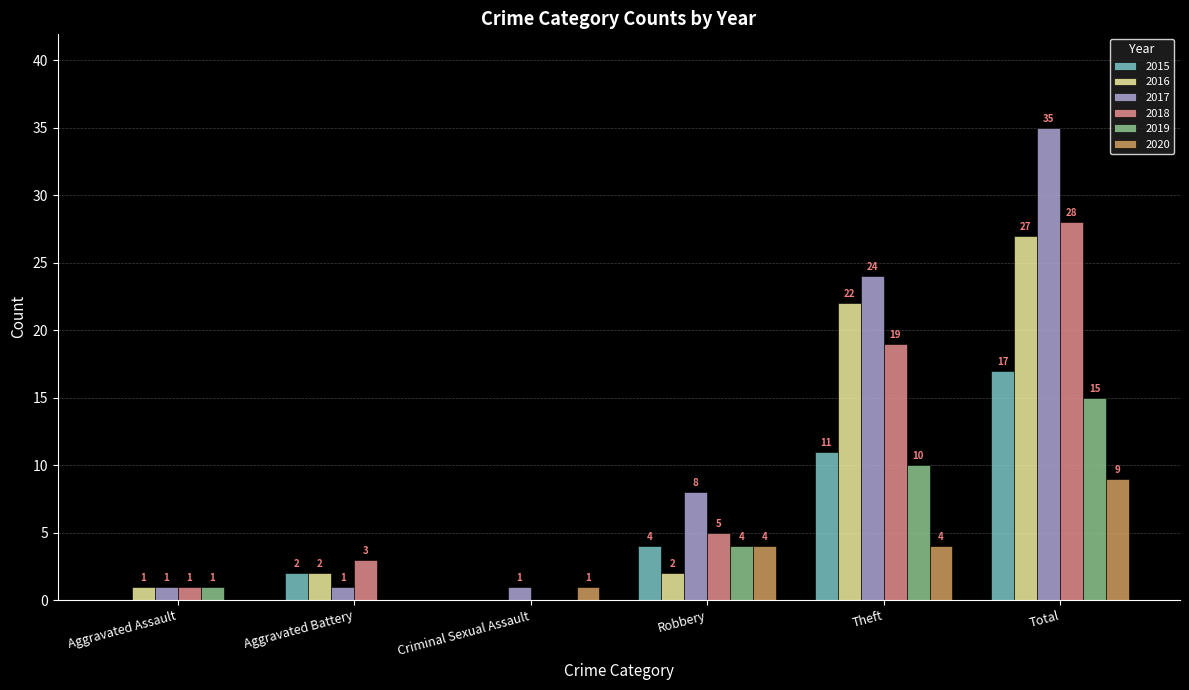

Which series changed the most between Criminal Sexual Assault and Theft?

2017